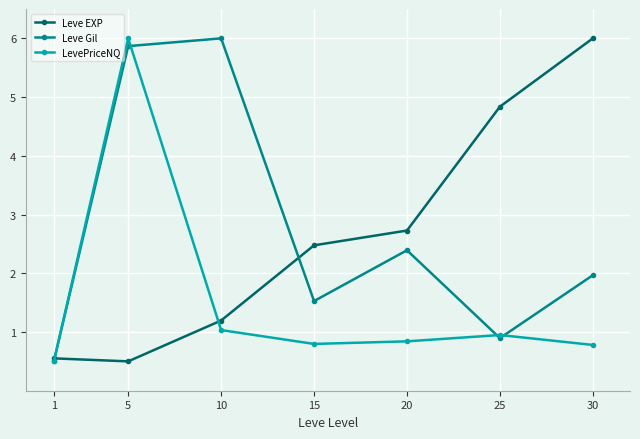

At which label is LevePriceNQ closest to 3?

10